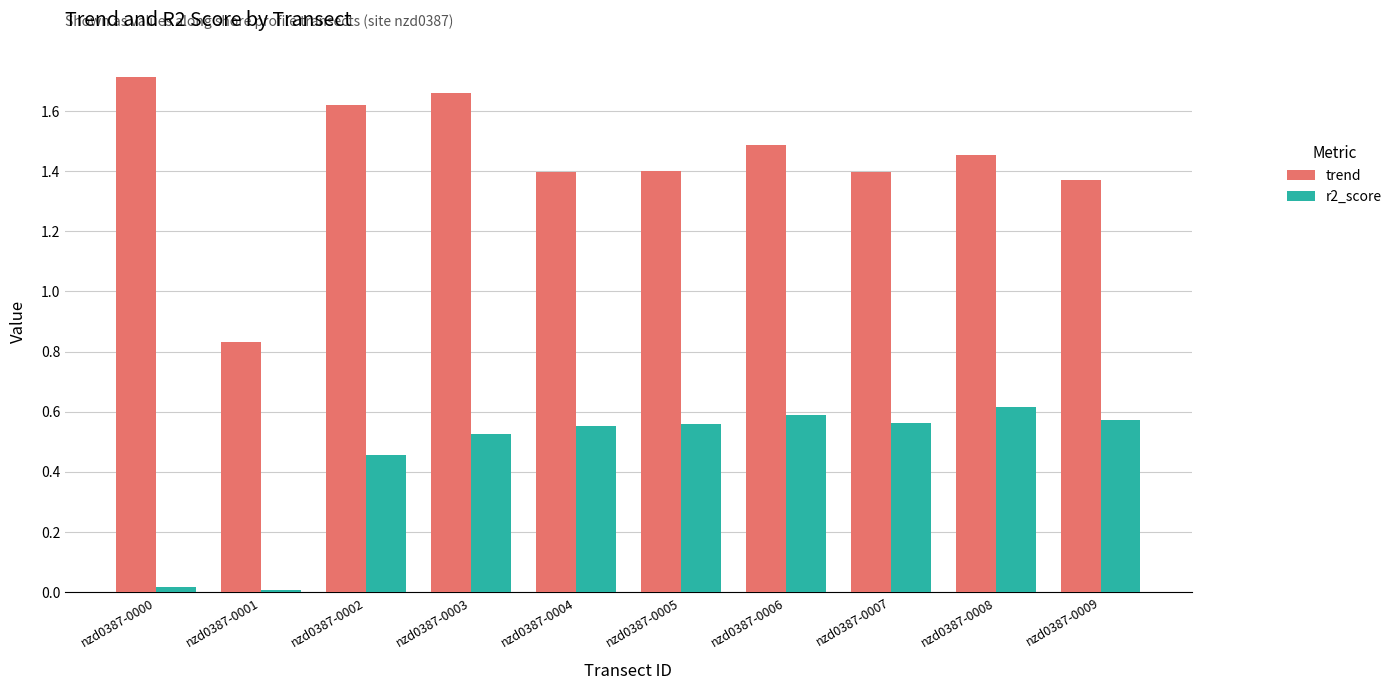

Which series has the widest spread of values?

trend